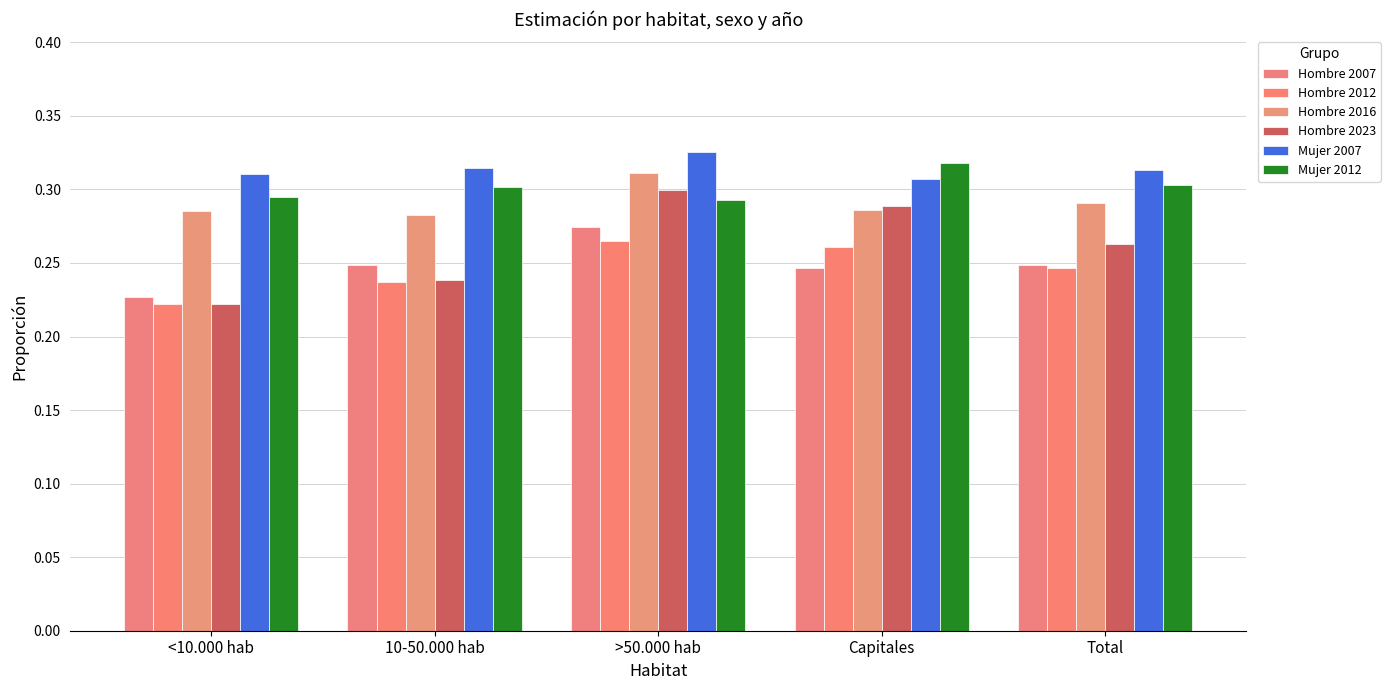

At which category does the chart reach its peak across all series?

>50.000 hab